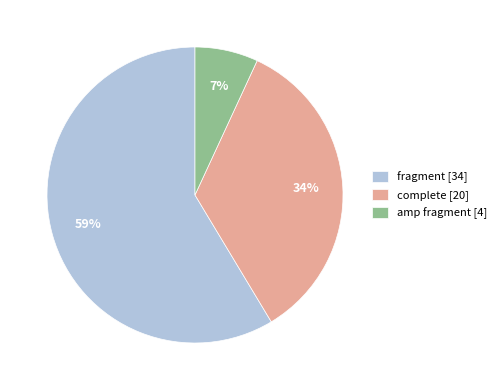

Which category has the biggest portion of the pie?

fragment [34]